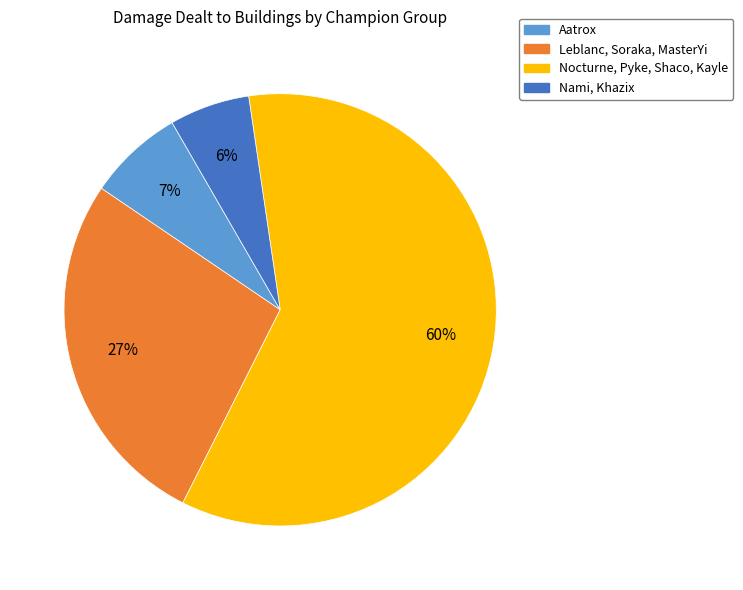

Is there a majority slice in this chart?

Yes